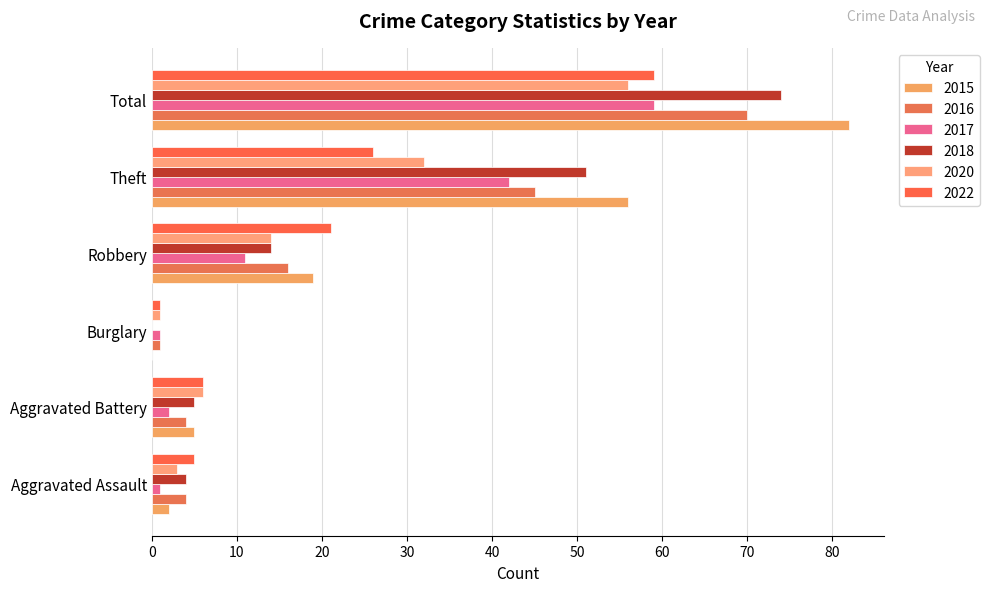

At how many categories does at least one series exceed 57?

1